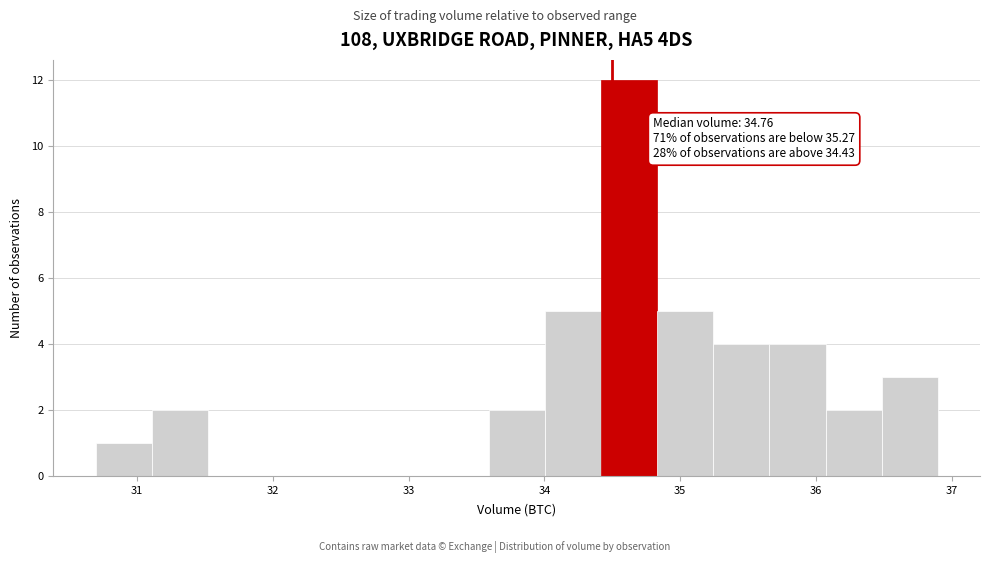

Over which range of the x-axis is the bar tallest?

34.4 to 34.8